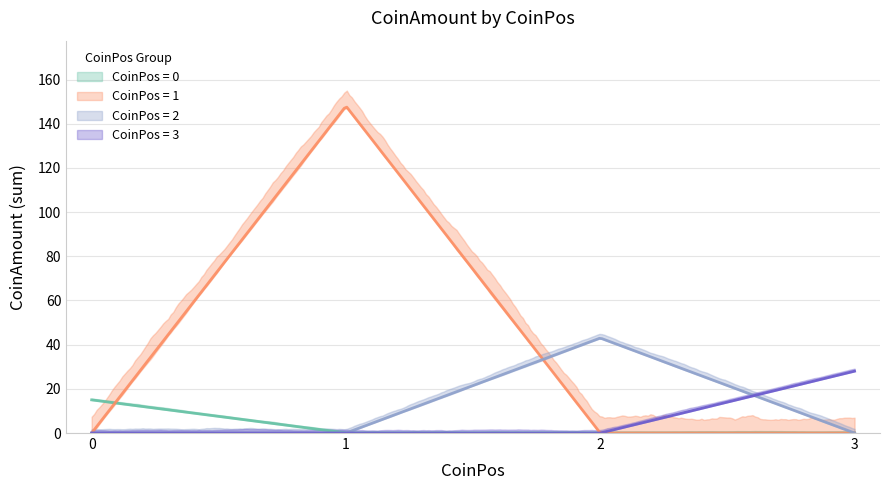

How many lines are shown in the chart?

4